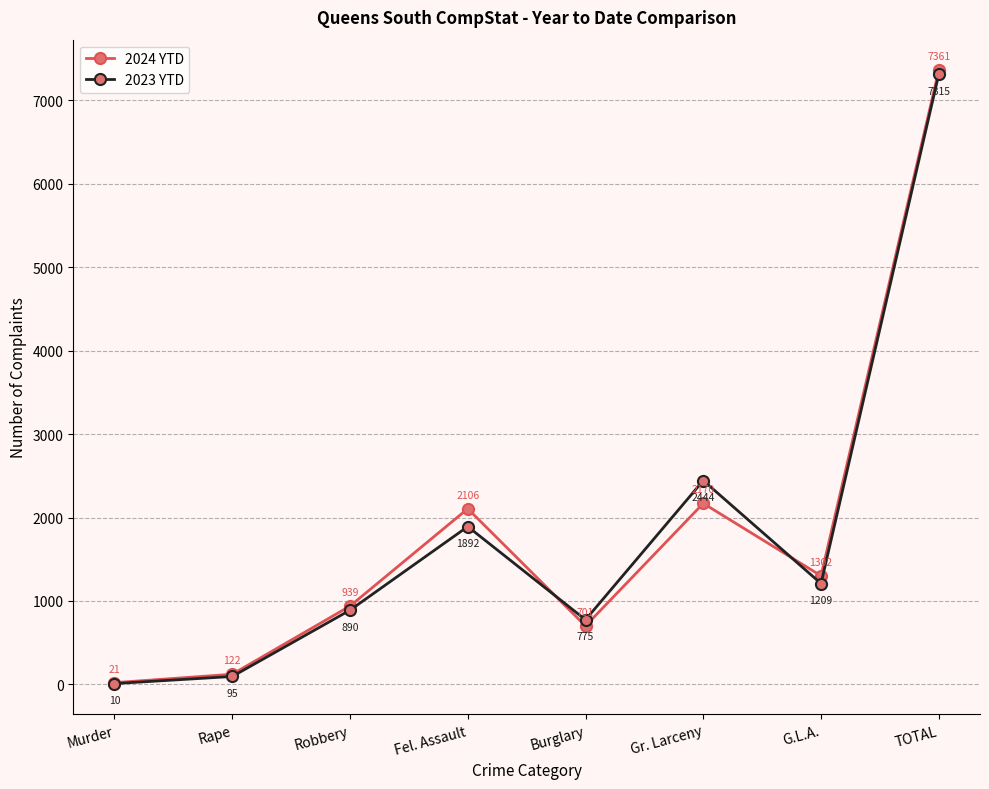

Reading right to left, what are all the values shown in this chart?

2024 YTD: 7361	1302	2170	701	2106	939	122	21
2023 YTD: 7315	1209	2444	775	1892	890	95	10